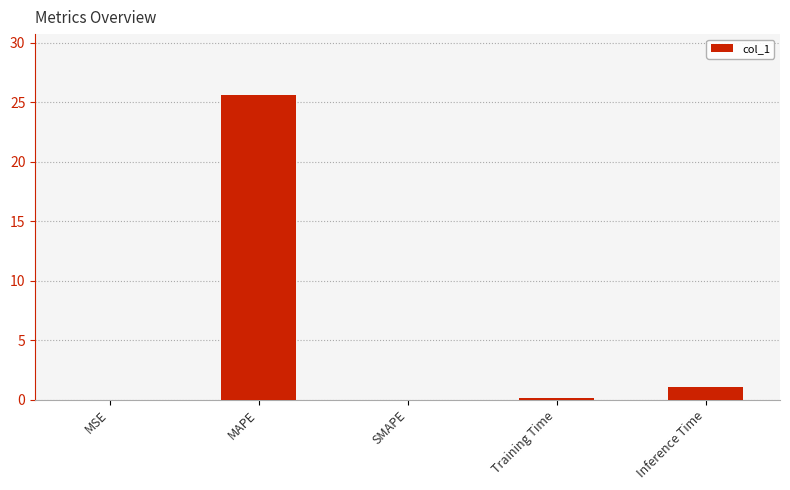

At which category does the chart reach its peak across all series?

MAPE